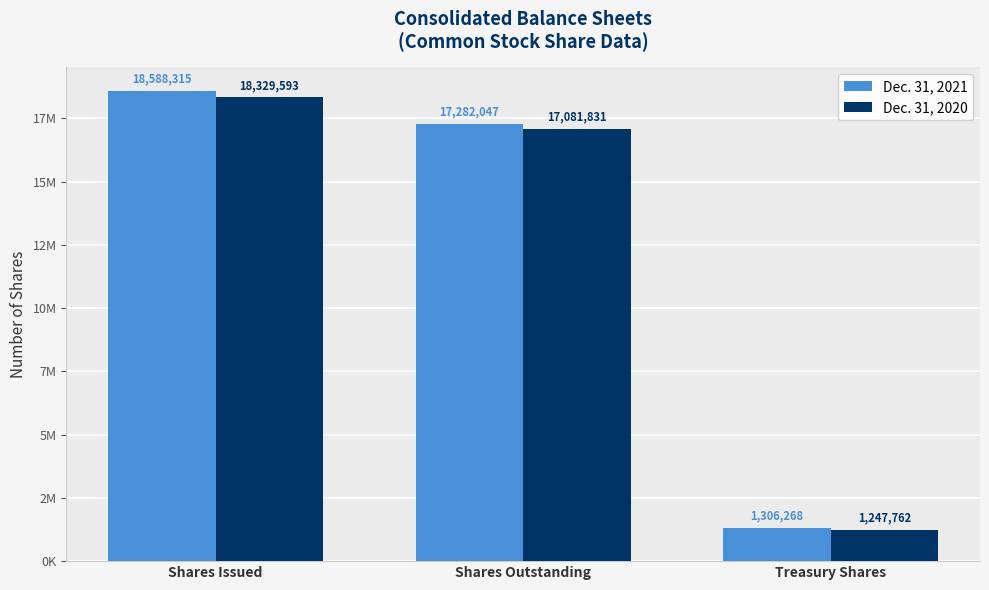

Does the chart contain stacked bars?

No